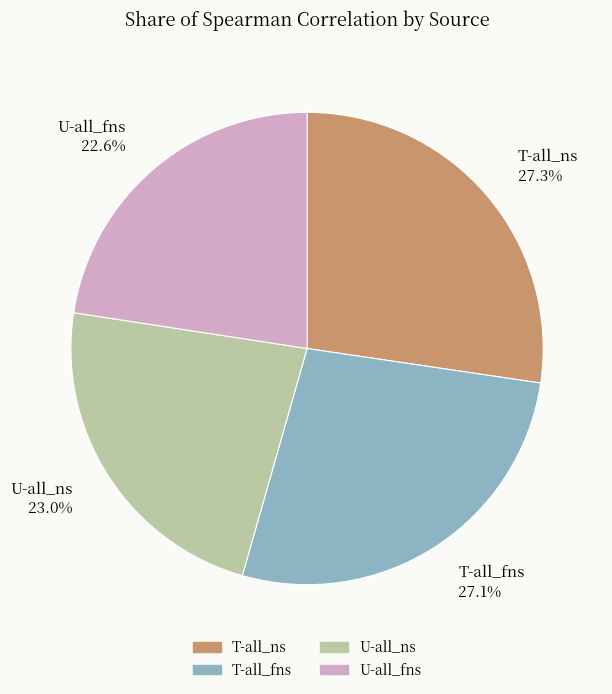

How many segments does this pie chart have?

4